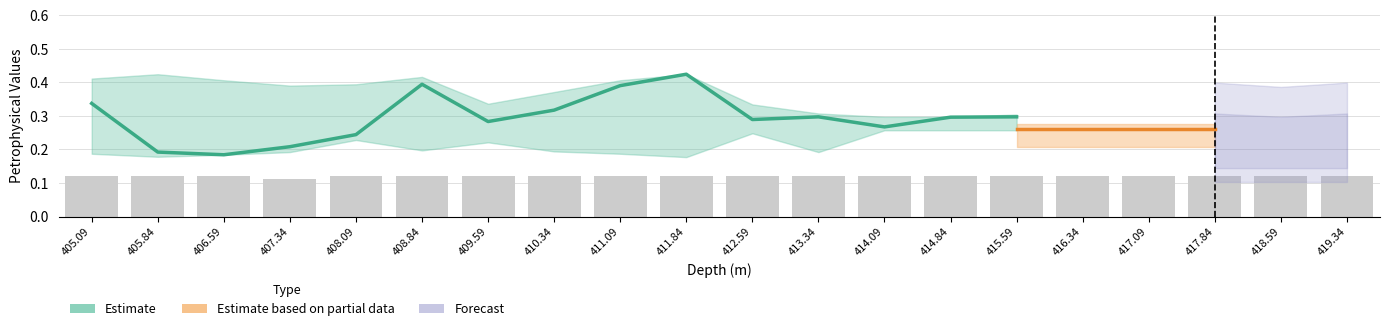

How many groups of bars are there?

20